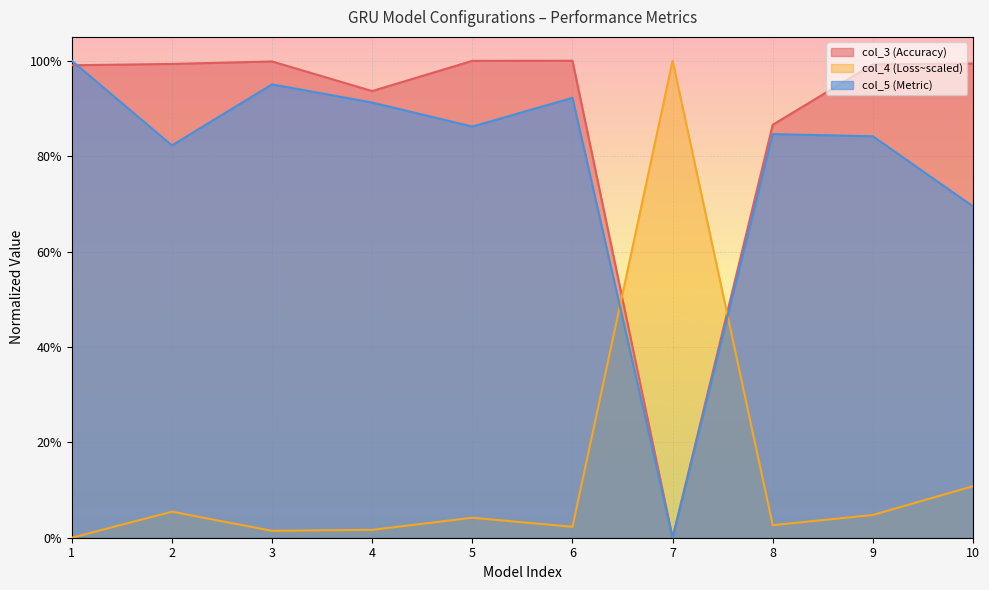

Which category has the lowest value in the col_5 (Metric) series?

7